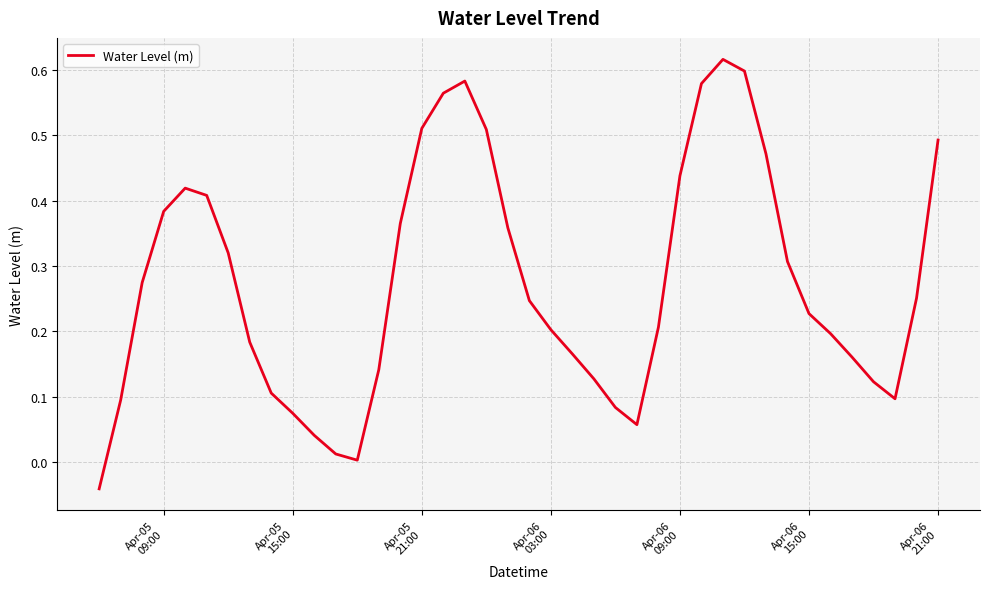

What is the difference between the maximum and minimum values?

0.7